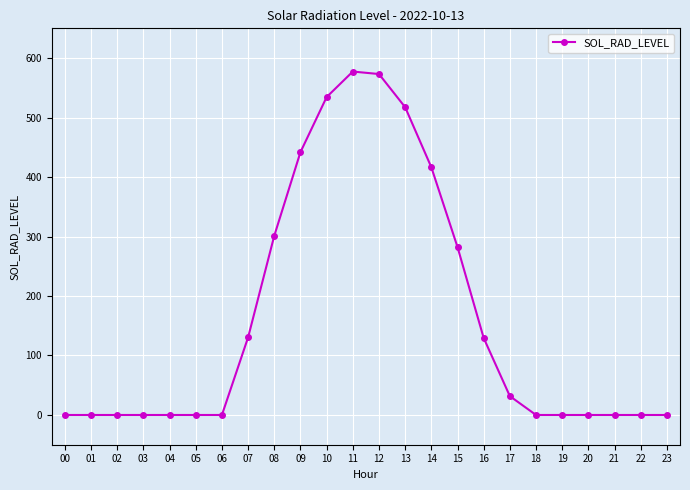

What is the value of the 11th point from the left?

534.4